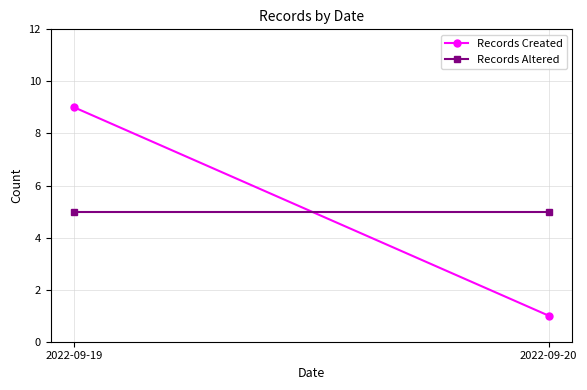

Which category has the highest value in the Records Created series?

2022-09-19